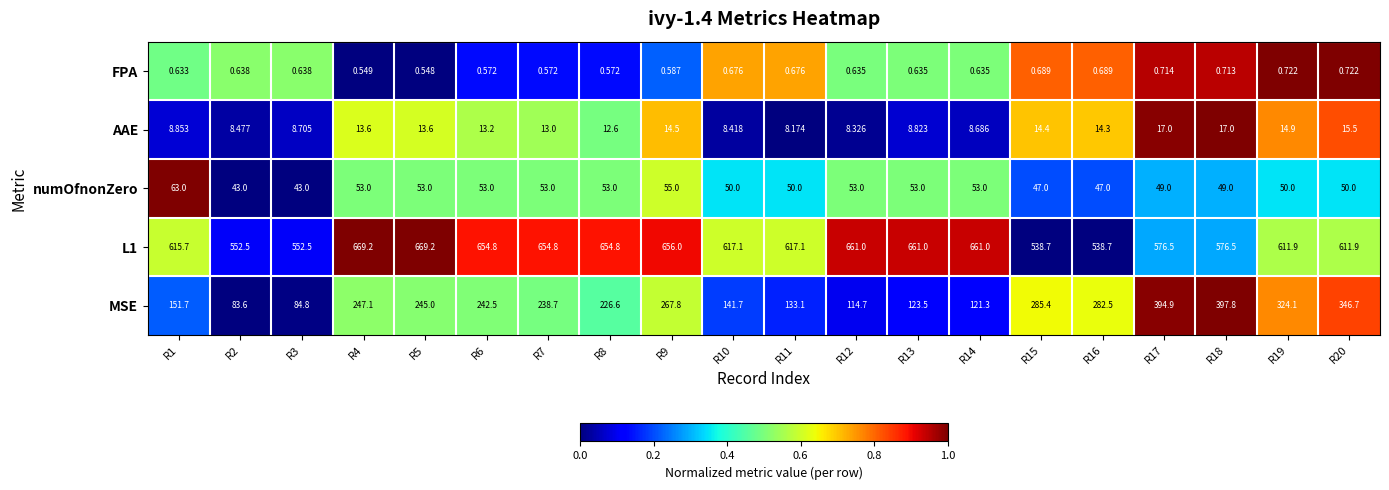

Which series changed the most between R3 and R8?

MSE